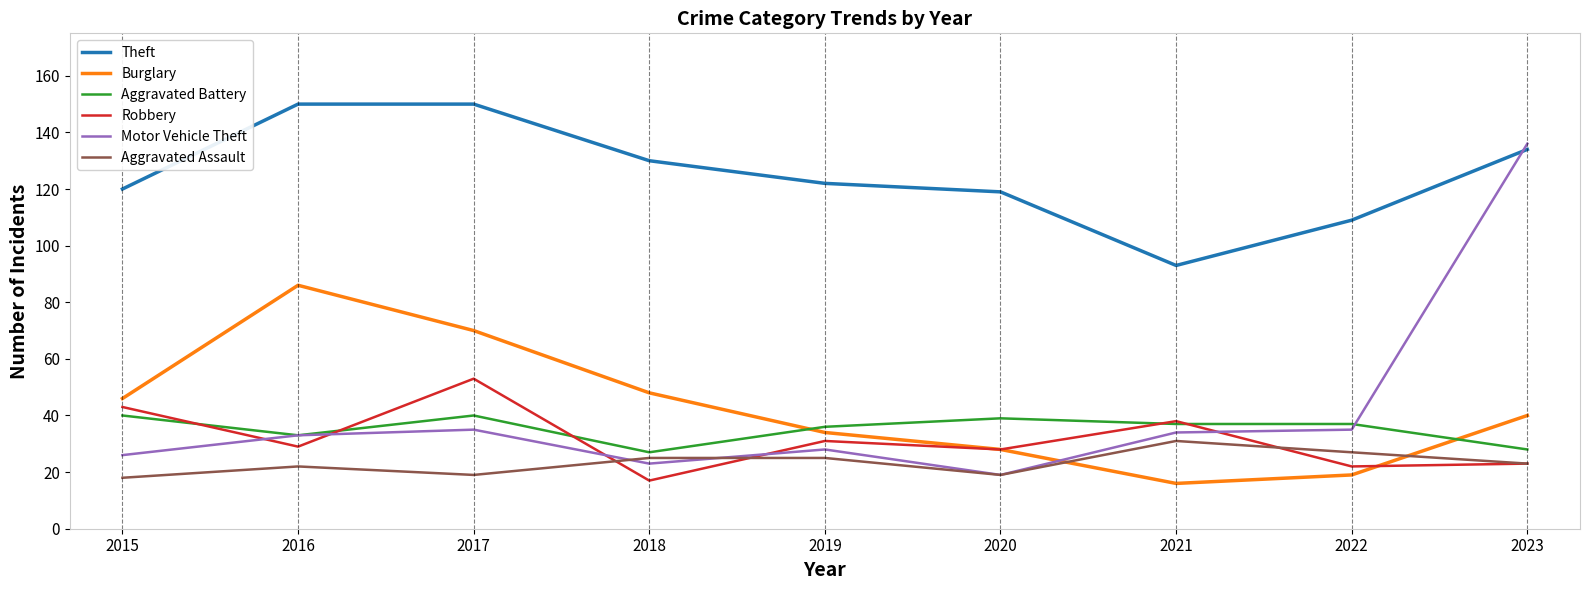

The value of Motor Vehicle Theft at 2019 is 48. True or false?

False